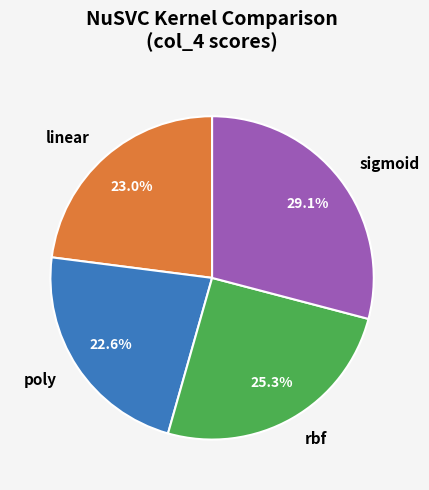

True or false: poly accounts for 23% of the total.

True